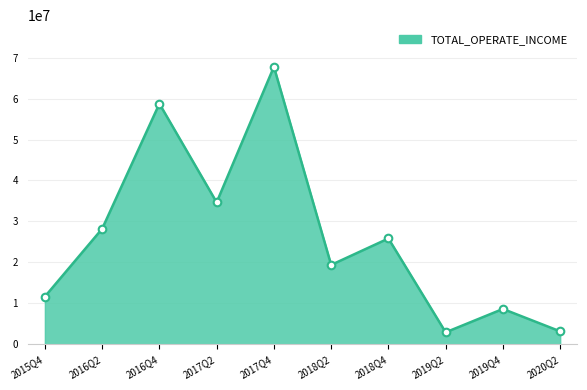

What is the change in value from 2019Q4 to 2020Q2?

-5467987.4